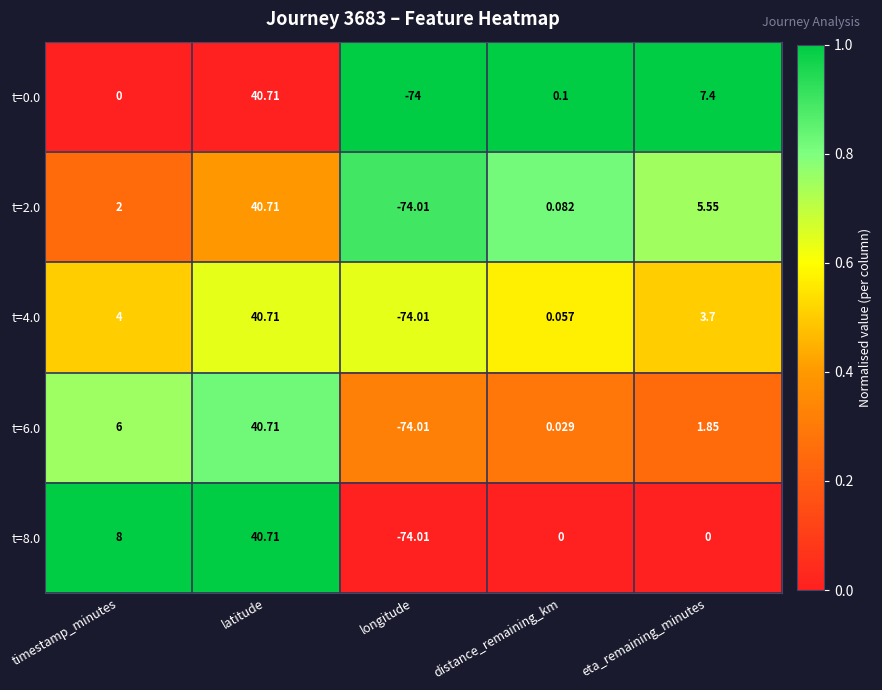

Rank the categories by t=6.0 value from lowest to highest.

longitude, distance_remaining_km, eta_remaining_minutes, timestamp_minutes, latitude